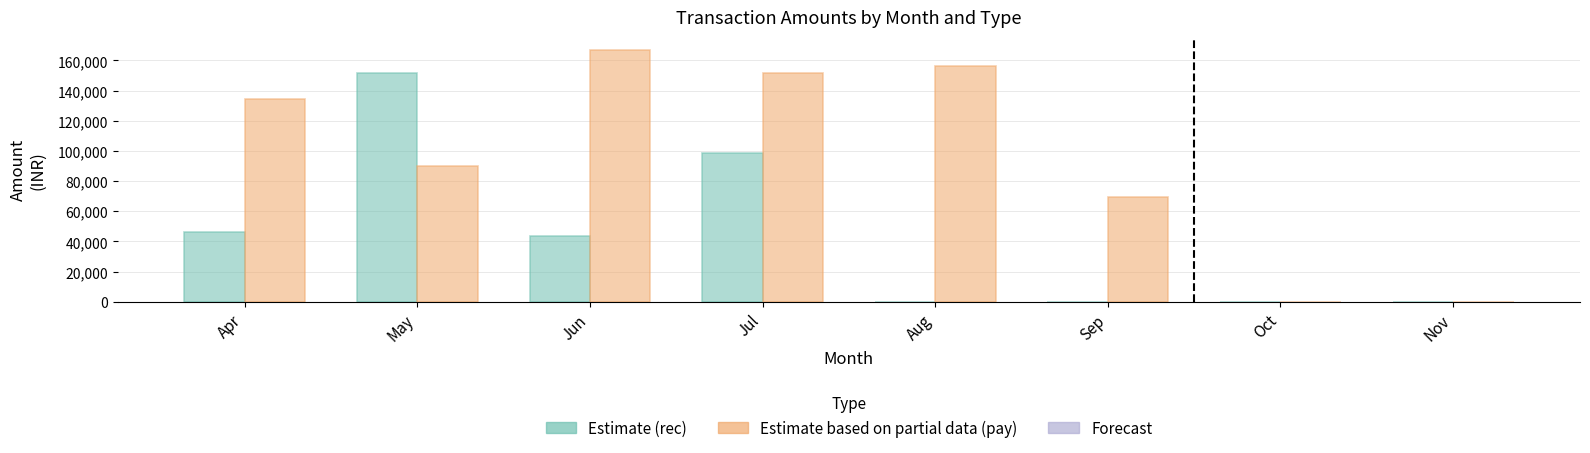

What is the average value of the Estimate (rec) series?

42516